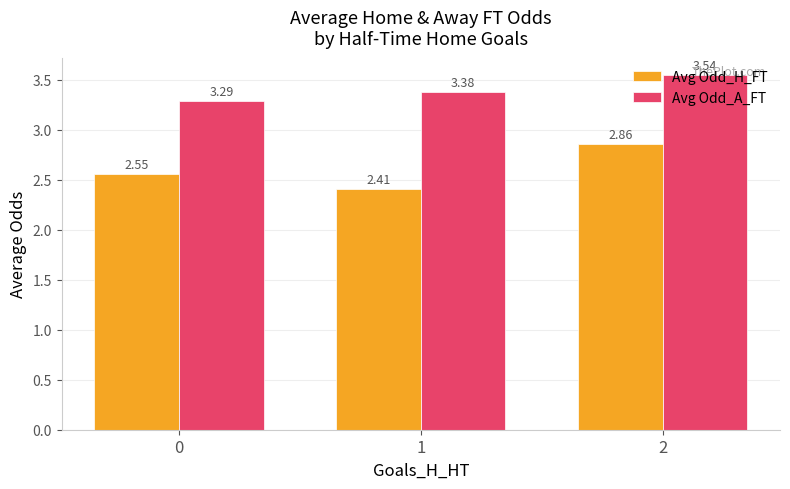

At which category does the chart reach its peak across all series?

2